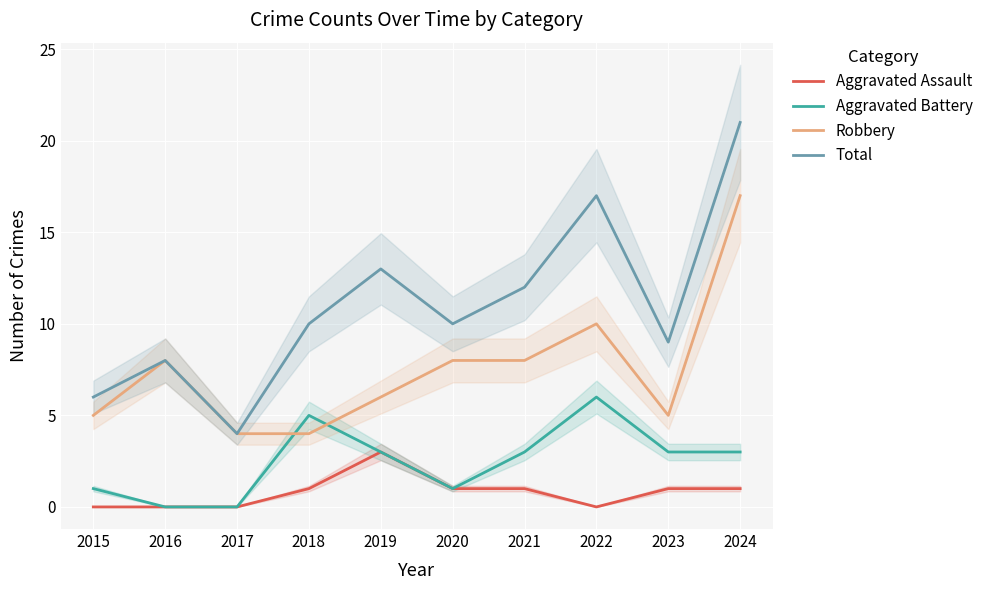

True or false: Aggravated Assault has a value of 0 at 2017.

True